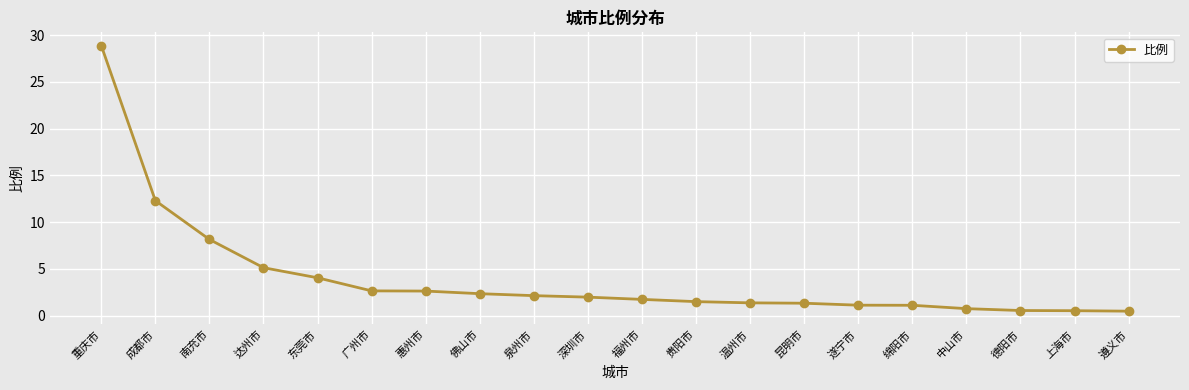

Where is the data nearest to the value 14?

成都市